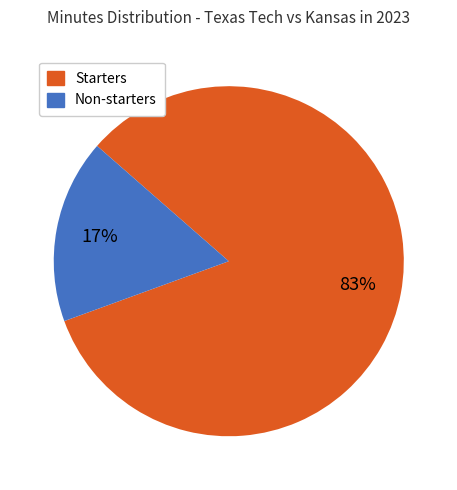

To the nearest percent, what is the average slice percentage?

50%